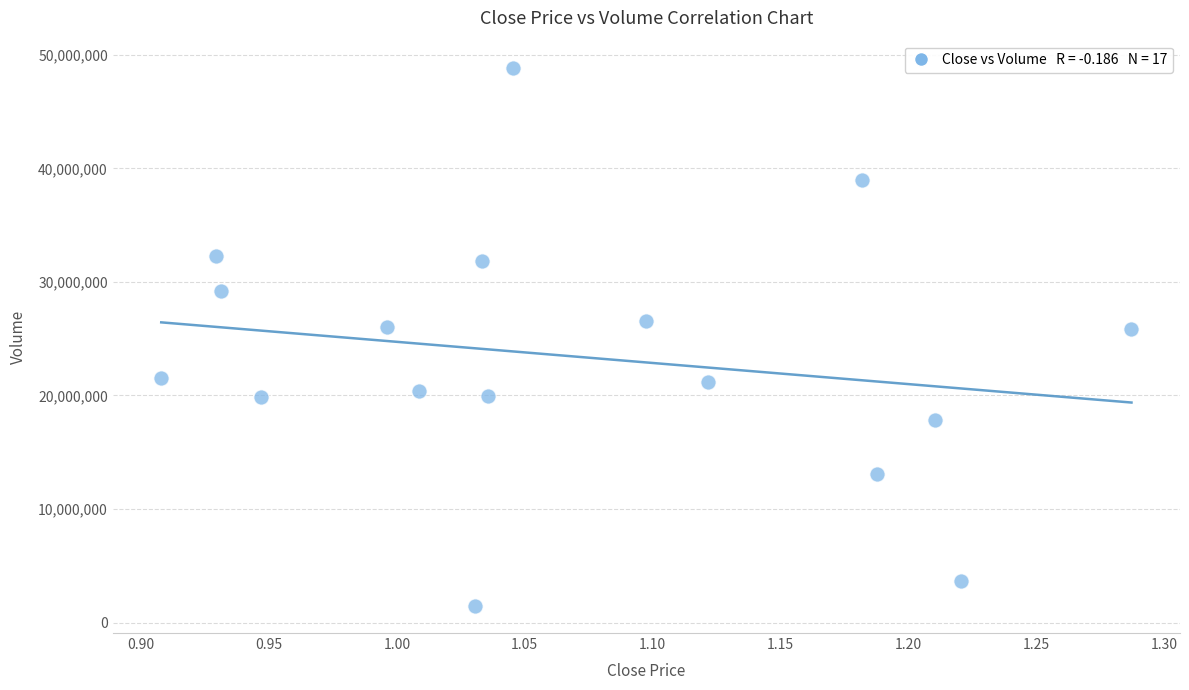

What is the range of X values (max minus min)?

0.4